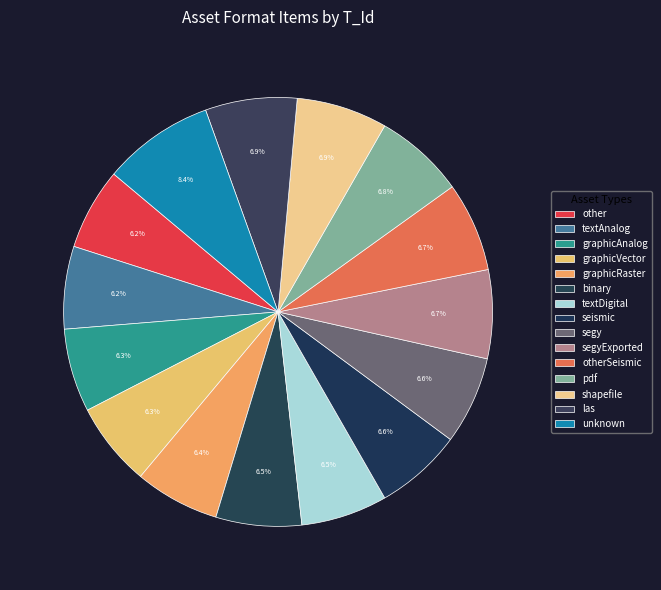

Do graphicAnalog and binary together represent more than half of the pie?

No